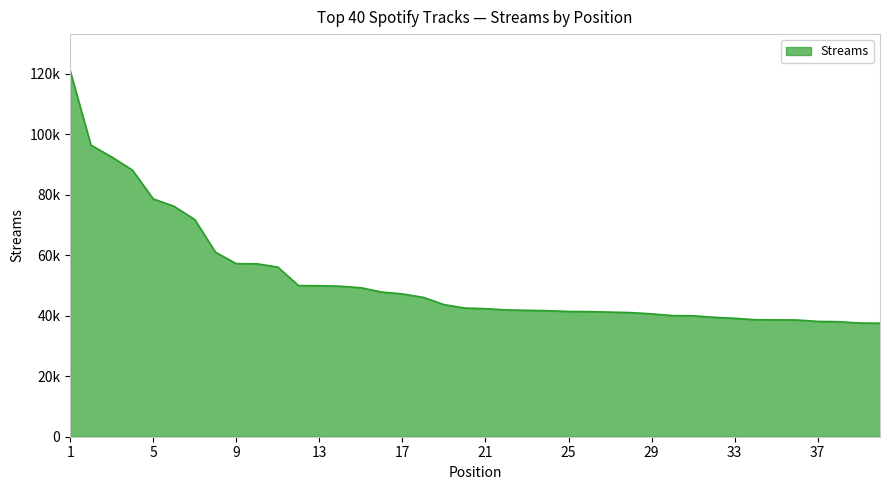

Does the chart display data point markers on the line(s)?

No